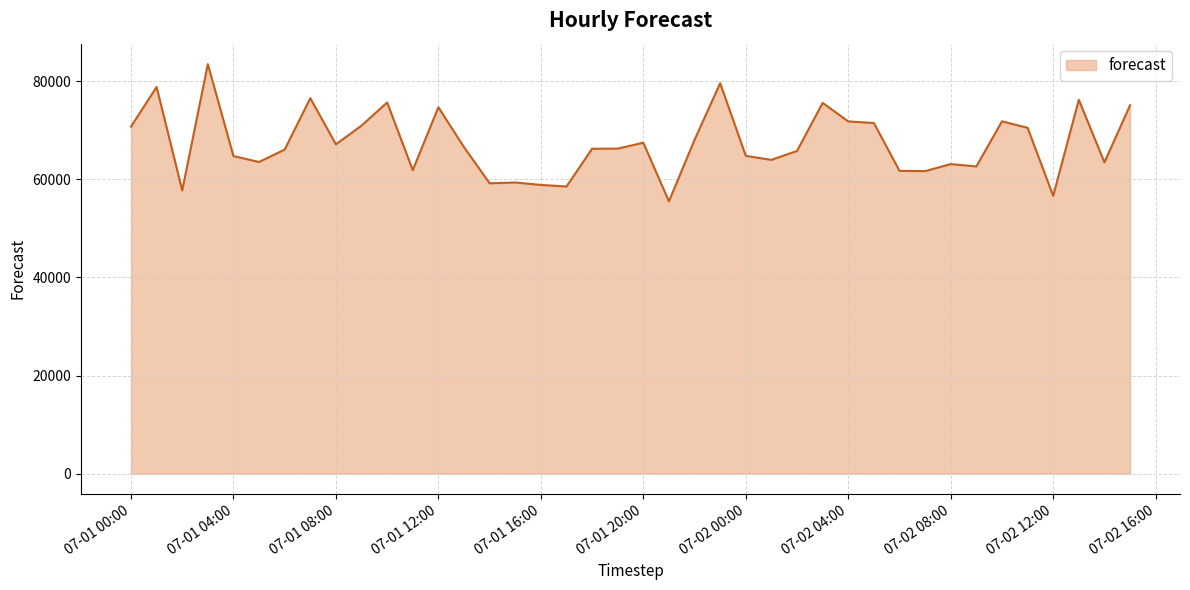

What is the minimum value shown in the chart?

55525.1